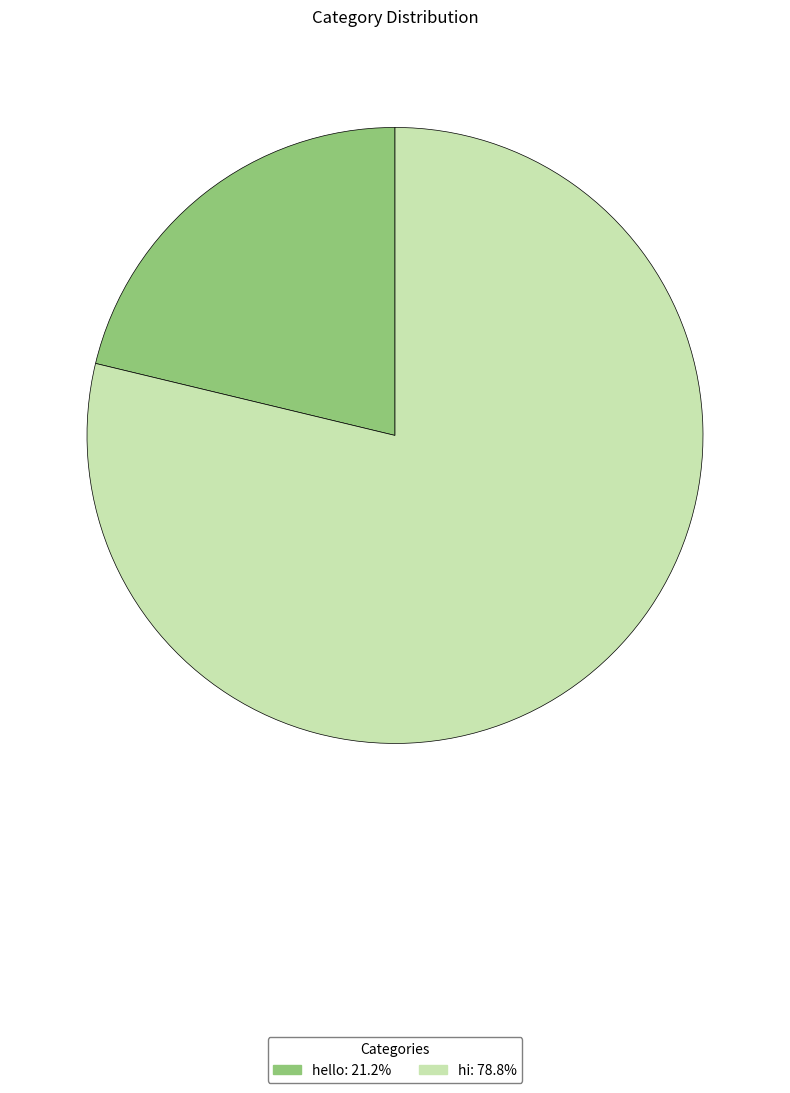

Is the sum of hi and hello greater than half?

Yes